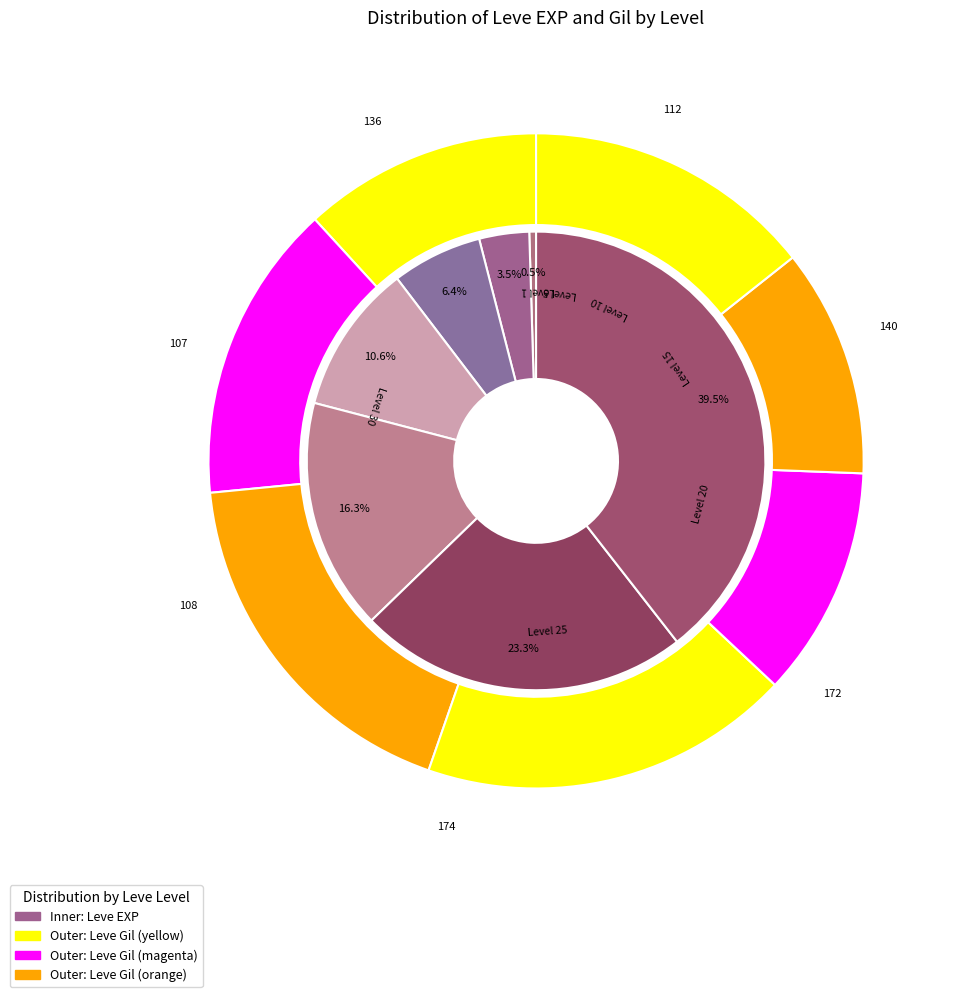

Do Level 15 and Level 30 together represent more than half of the pie?

Yes